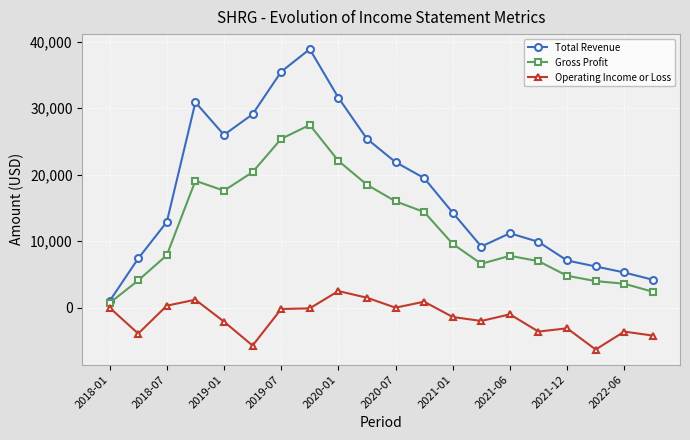

List the series in order of their overall mean, lowest first.

Operating Income or Loss, Gross Profit, Total Revenue